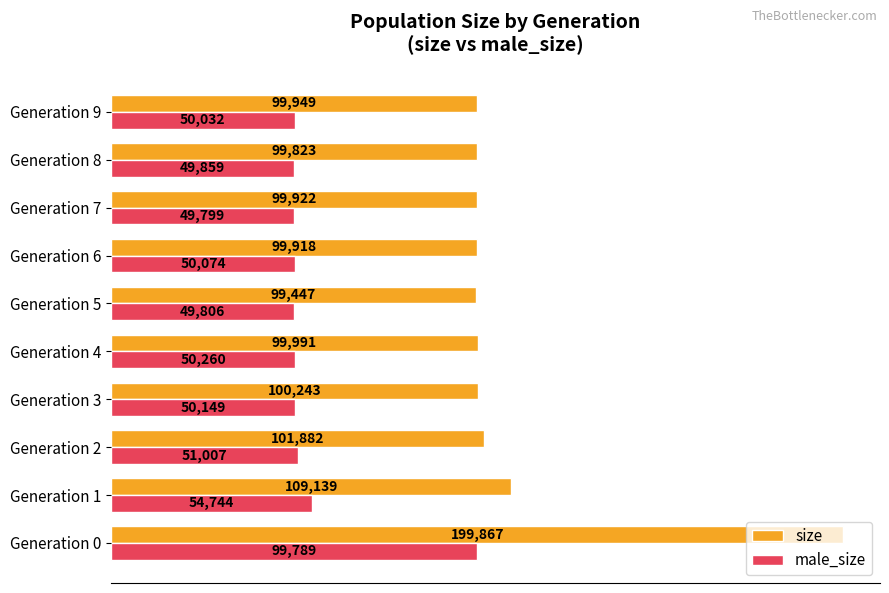

What is the maximum value for male_size?

99789